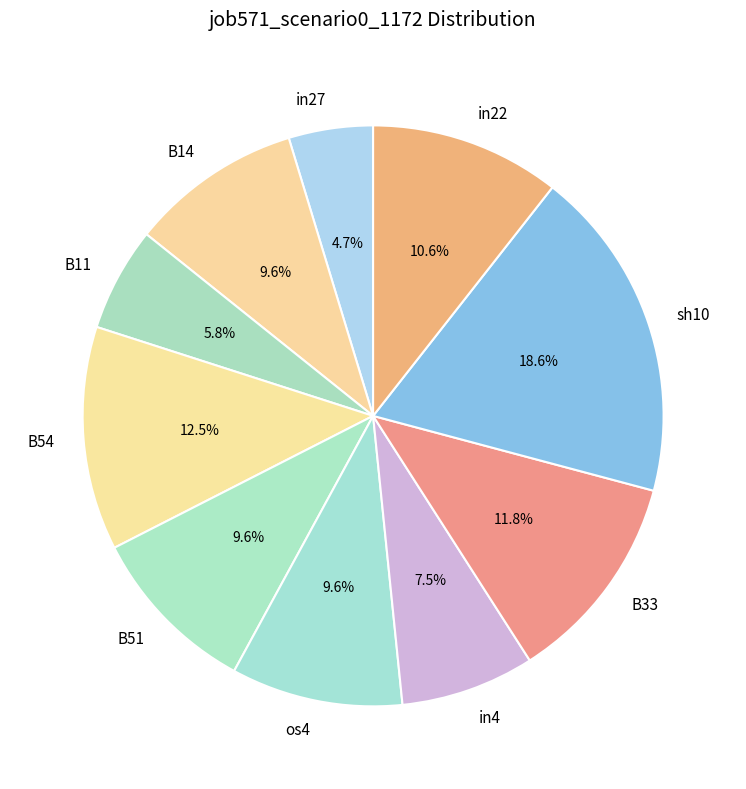

Do in22 and B54 together represent more than half of the pie?

No